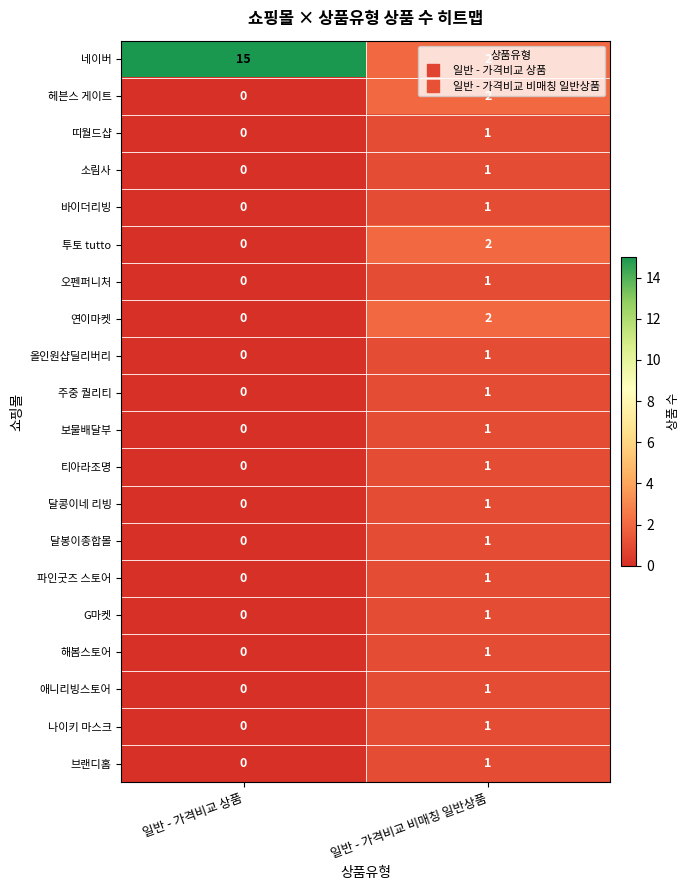

List the labels in order of 브랜디홈 value, largest first.

일반 - 가격비교 비매칭 일반상품, 일반 - 가격비교 상품